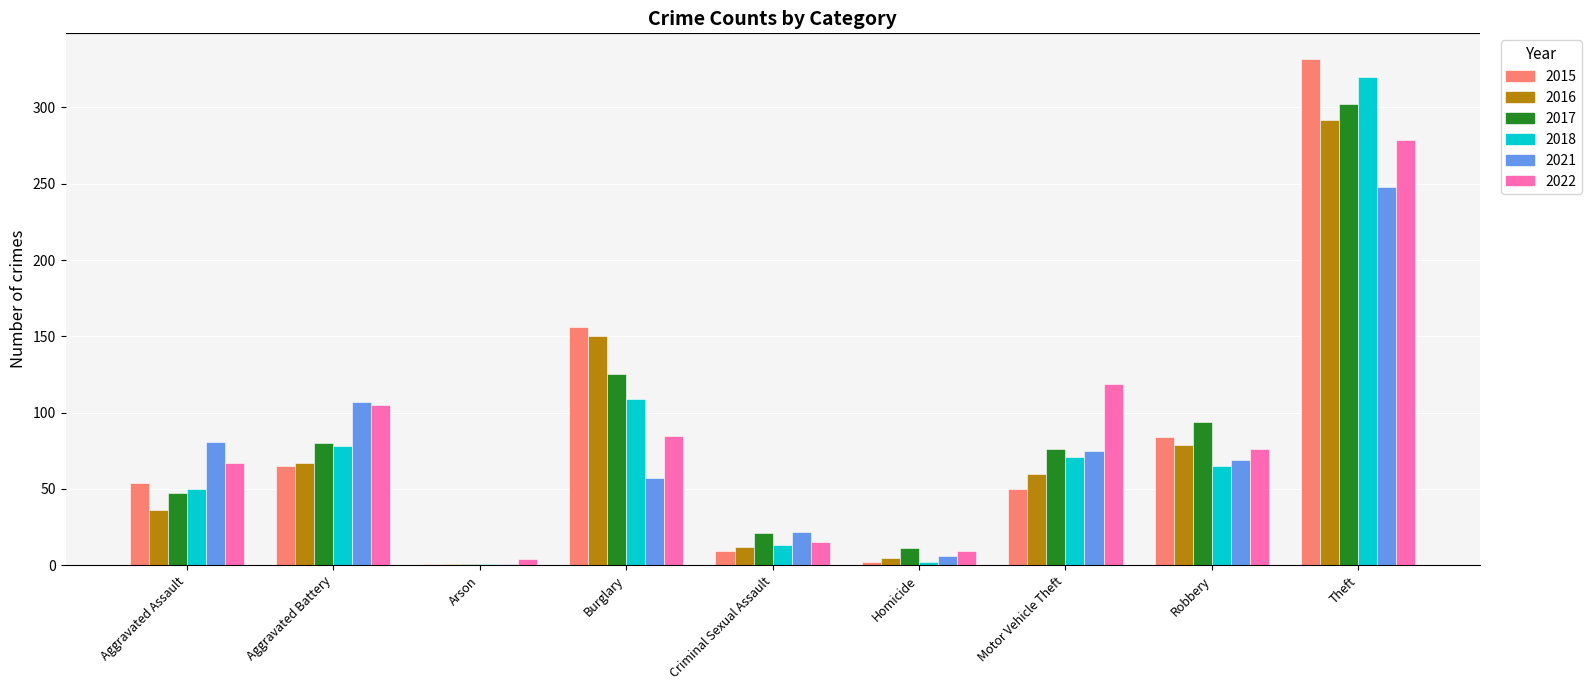

The 2021 series shows 69 at Robbery. True or false?

True